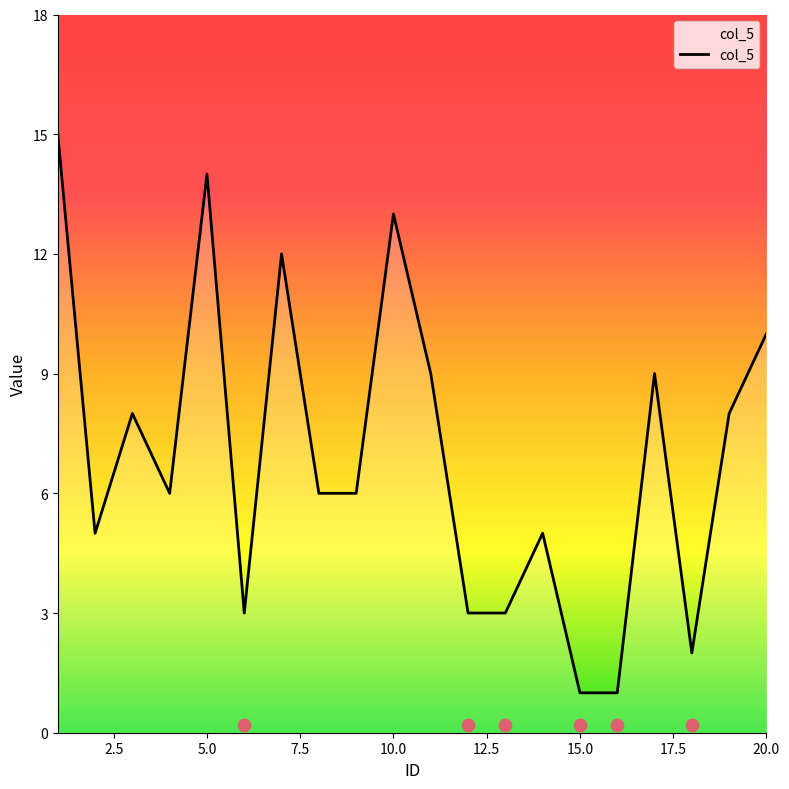

The value of col_5 at 5.0 is 25. True or false?

False